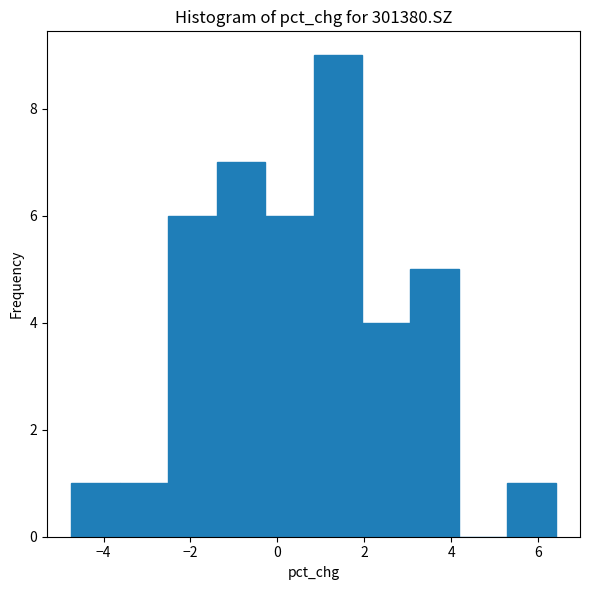

Reading left to right, transcribe this chart: for each bar, give the range it covers on the x-axis and its height. Neither the bar edges nor the heights are printed on the chart, so give them approximately, as read against the axes.

-4.8 to -3.6: 1
-3.6 to -2.6: 1
-2.6 to -1.4: 6
-1.4 to -0.2: 7
-0.2 to 0.8: 6
0.8 to 2.0: 9
2.0 to 3.0: 4
3.0 to 4.2: 5
4.2 to 5.2: 0
5.2 to 6.4: 1